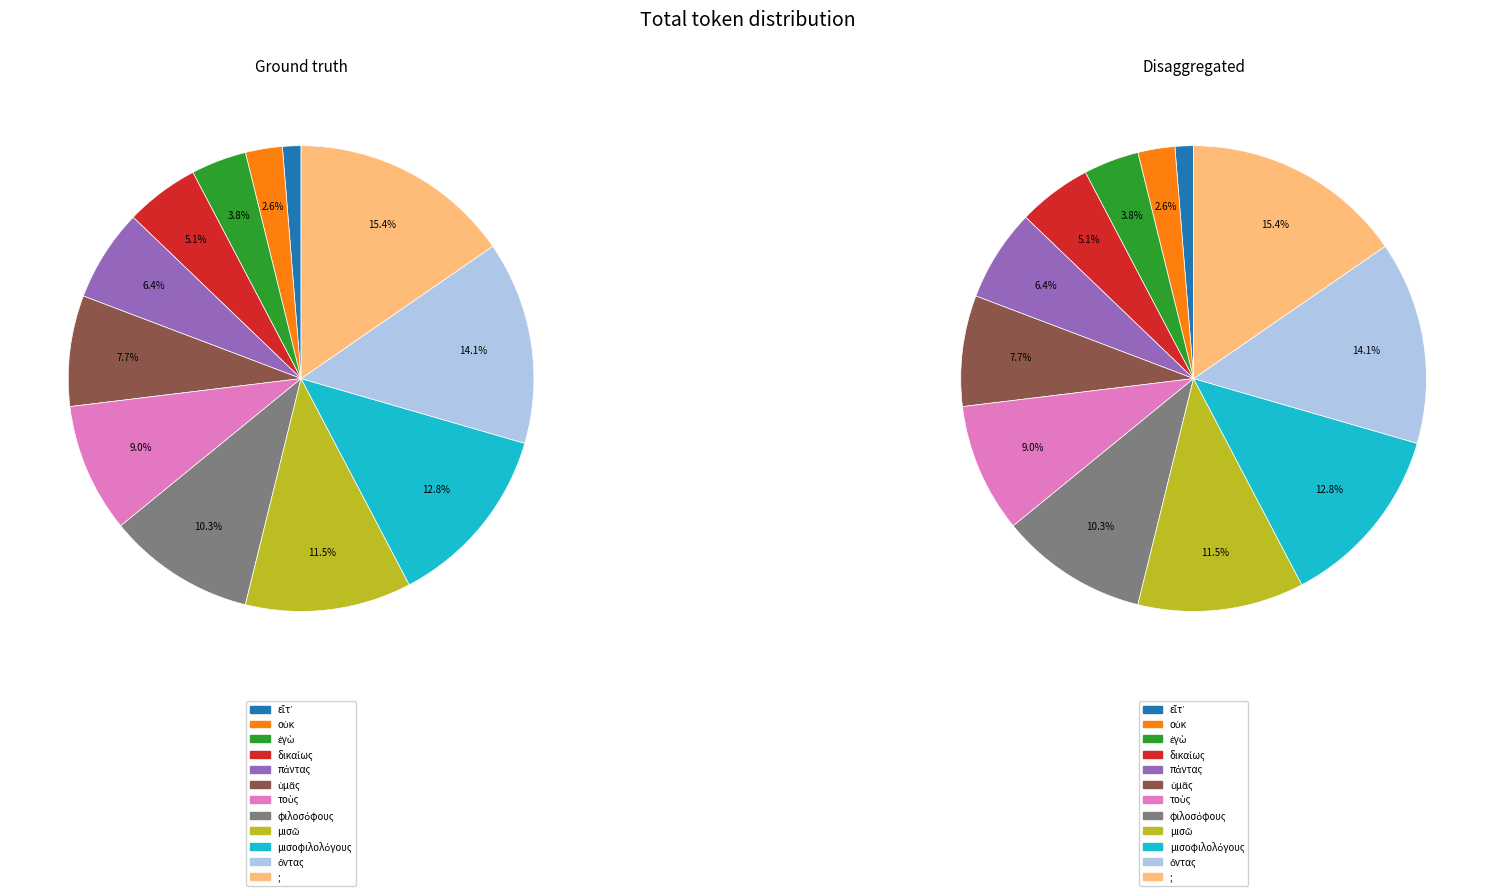

Is it true that οὐκ is 3% of the pie?

True